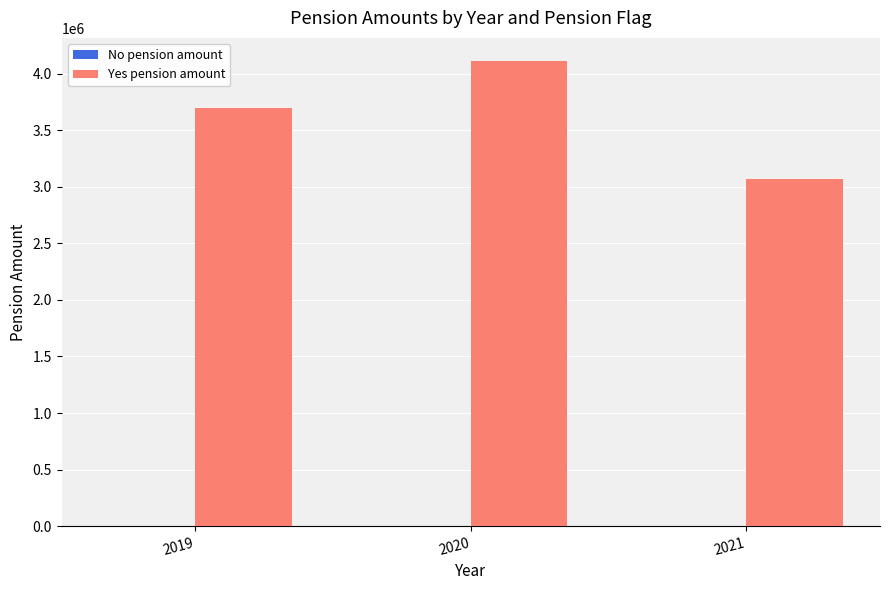

Reading left to right, extract all data points from this chart.

3697021	4110748	3064578